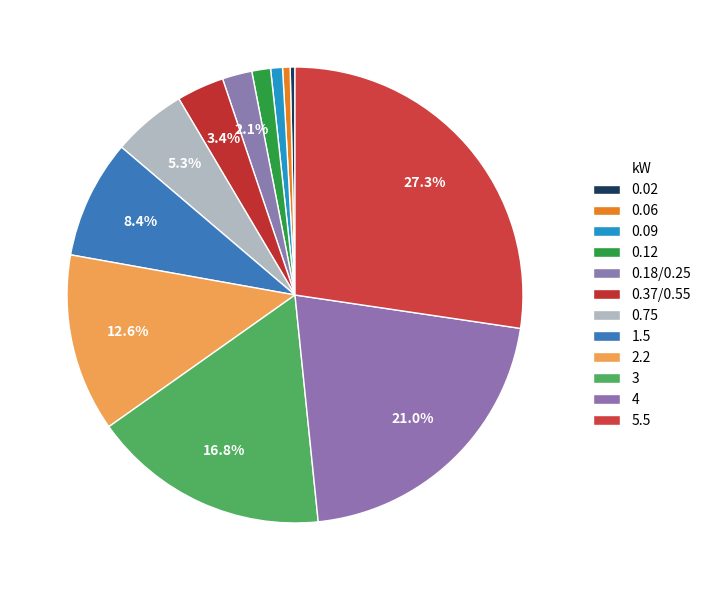

How many slices are in this pie chart?

12